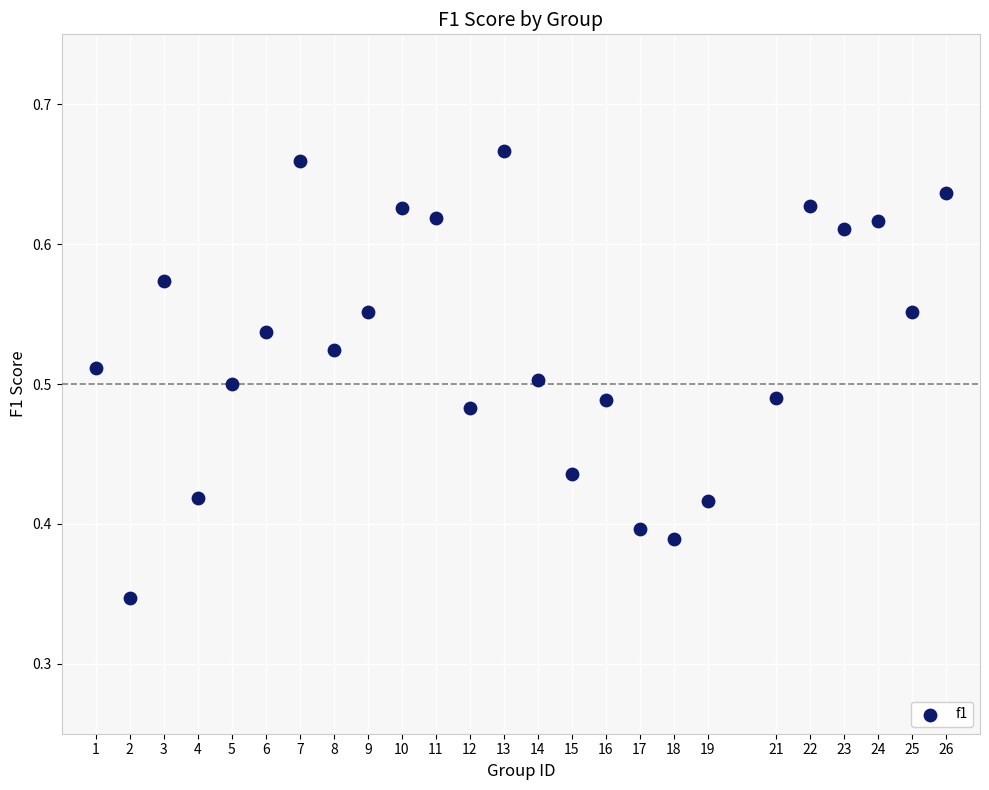

What is the range of X values (max minus min)?

25.0